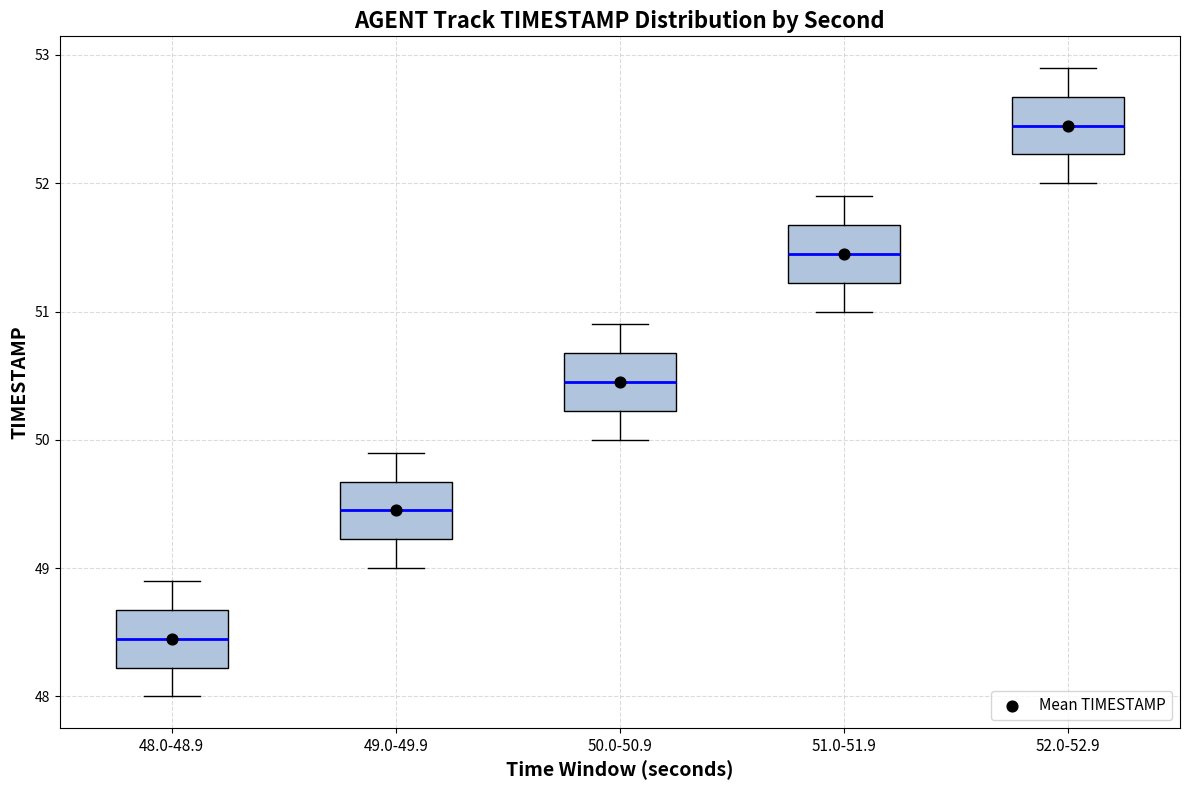

Reading left to right, transcribe this box plot: for each box, give where its median line is, the range the box spans, and where its two whiskers end, as read against the y-axis. The values are not printed on the chart, so give them approximately, as read against the axis.

48.0-48.9: median 48.5, box 48.2 to 48.7, whiskers 48.0 to 48.9
49.0-49.9: median 49.5, box 49.2 to 49.7, whiskers 49.0 to 49.9
50.0-50.9: median 50.5, box 50.2 to 50.7, whiskers 50.0 to 50.9
51.0-51.9: median 51.5, box 51.2 to 51.7, whiskers 51.0 to 51.9
52.0-52.9: median 52.5, box 52.2 to 52.7, whiskers 52.0 to 52.9